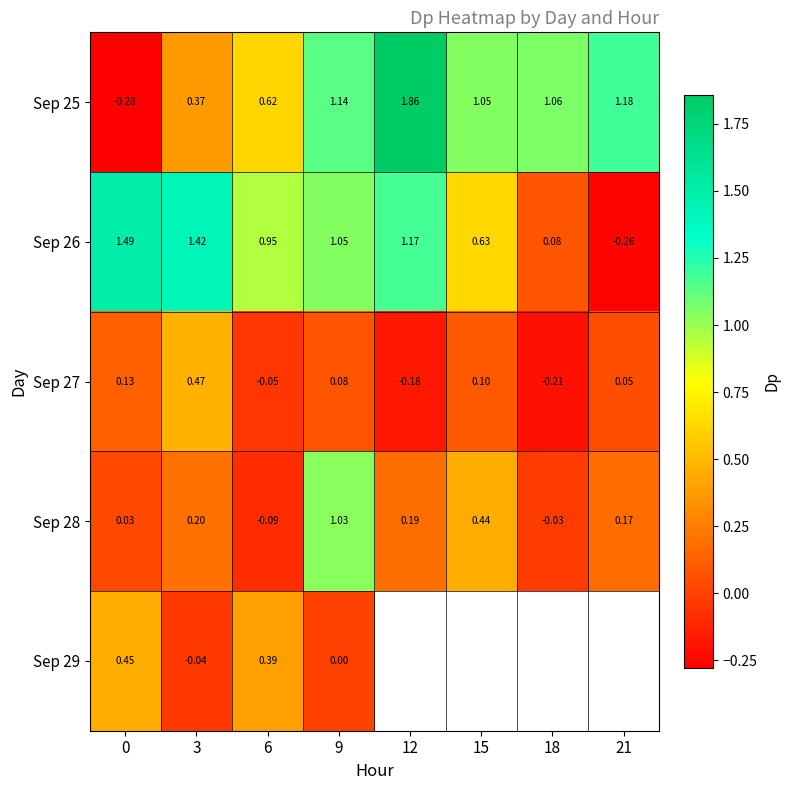

At how many categories does at least one series exceed 0?

8